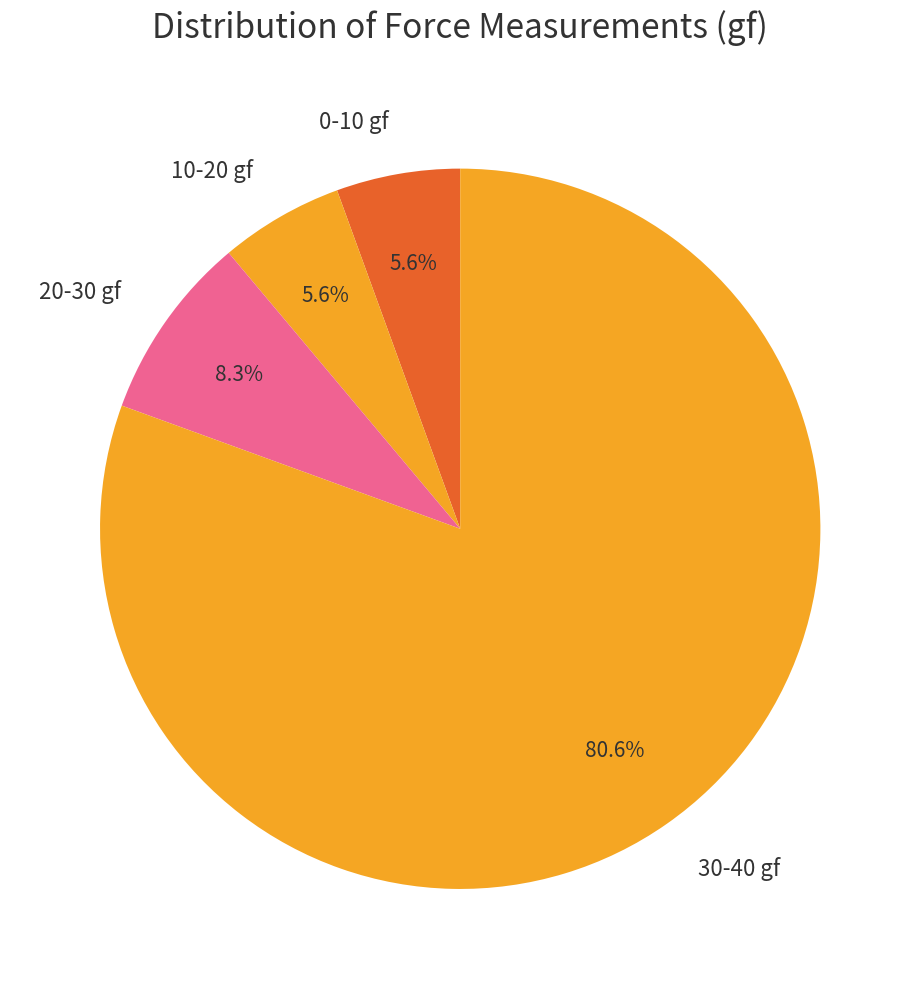

Does 30-40 gf represent more than half of the total?

Yes